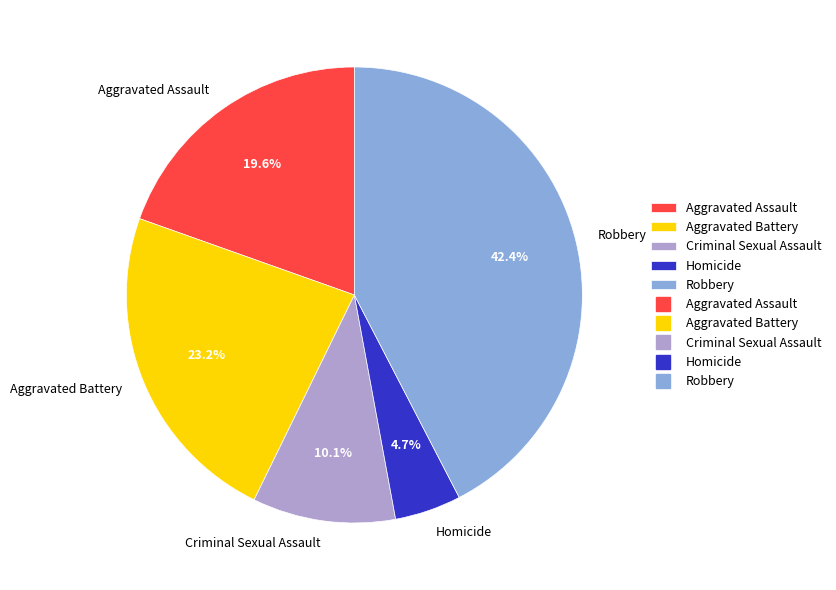

Does Aggravated Battery represent more than half of the total?

No